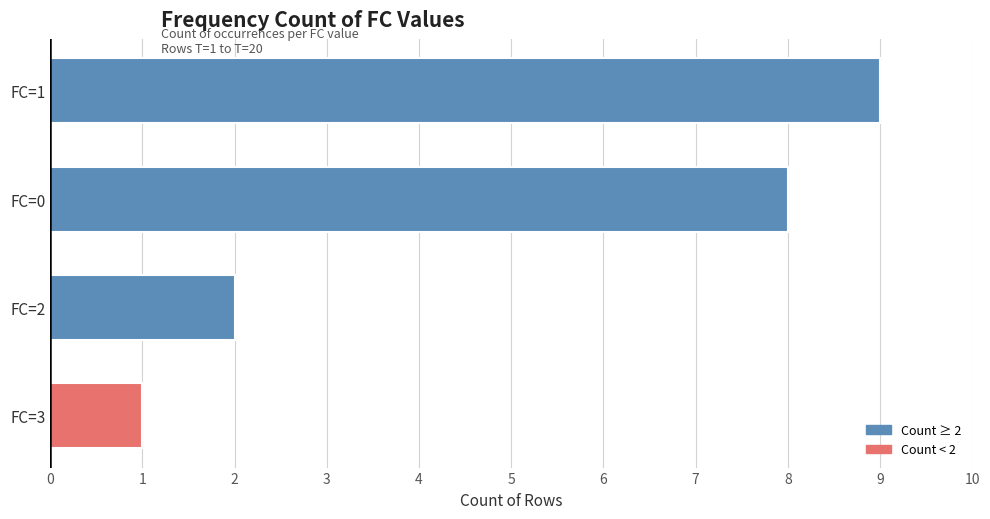

Reading bottom to top, extract all data points from this chart.

1	2	8	9